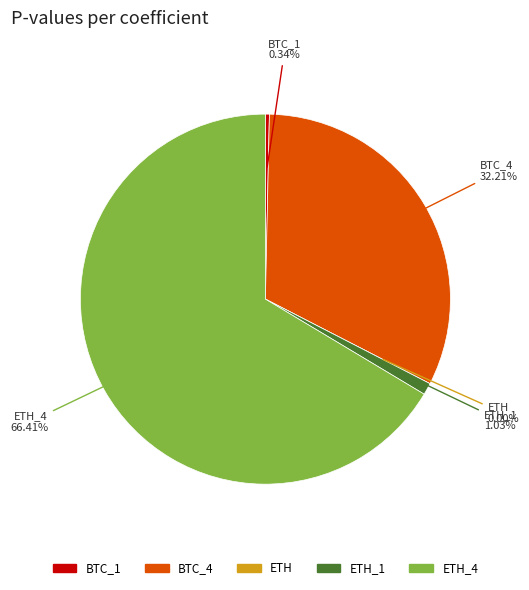

Is there a majority slice in this chart?

Yes